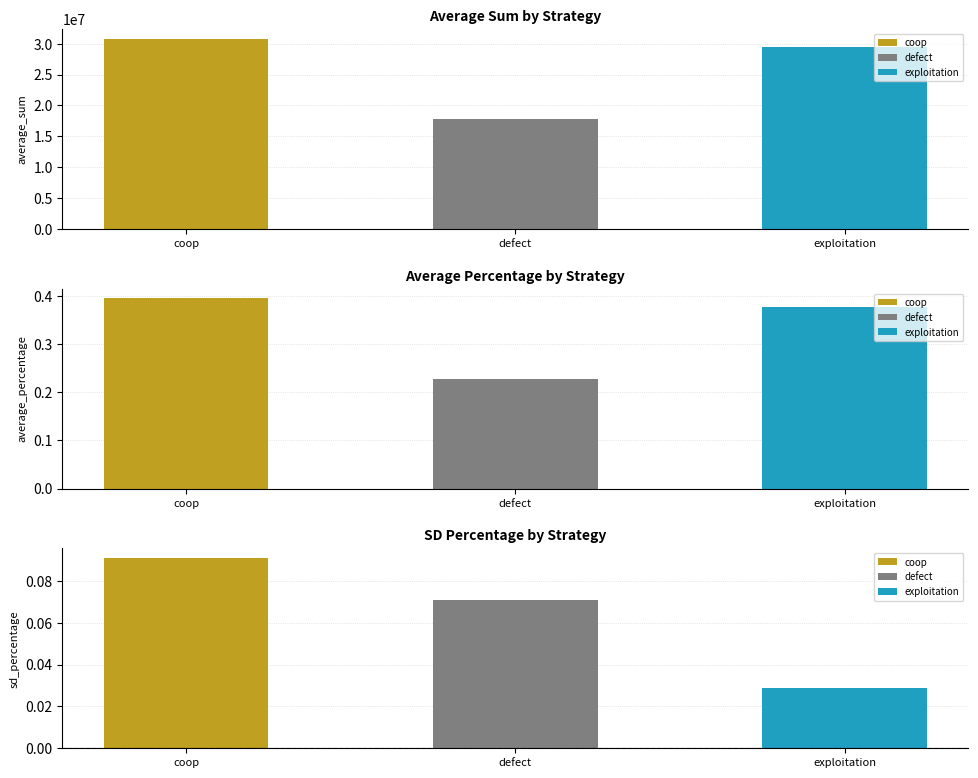

Are the bars horizontal?

No